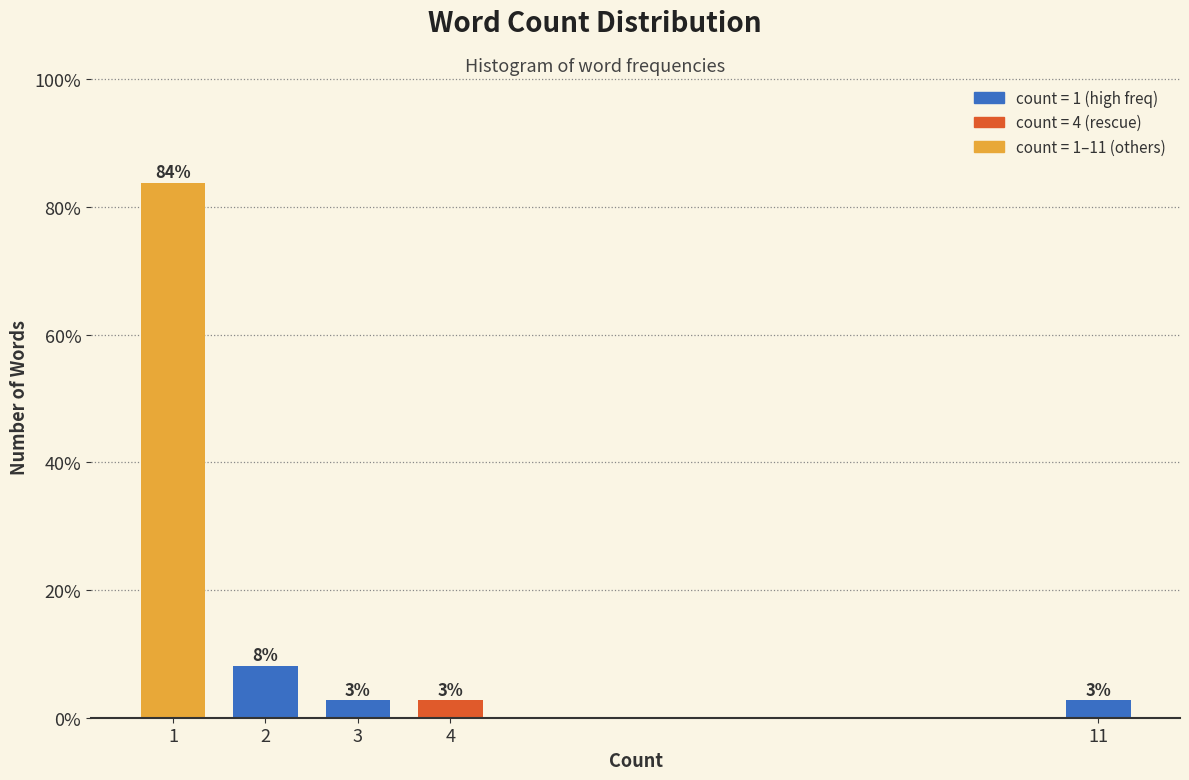

Does the chart contain any negative values?

No